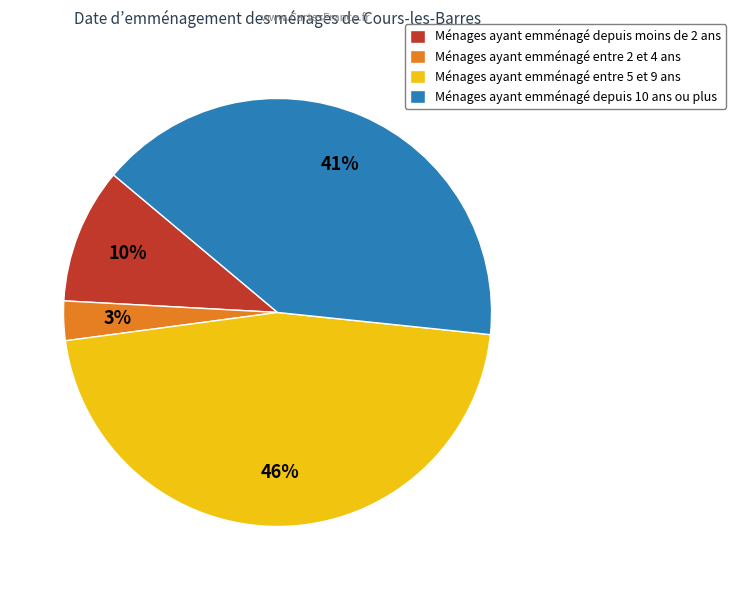

To the nearest percent, what is the average slice percentage?

25%